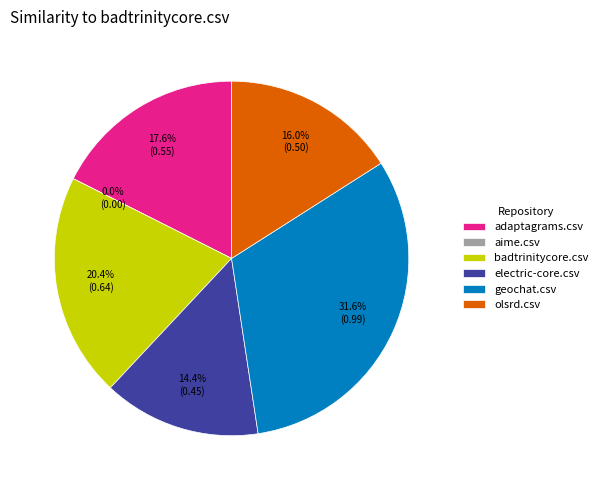

Is it true that geochat.csv is 18% of the pie?

False